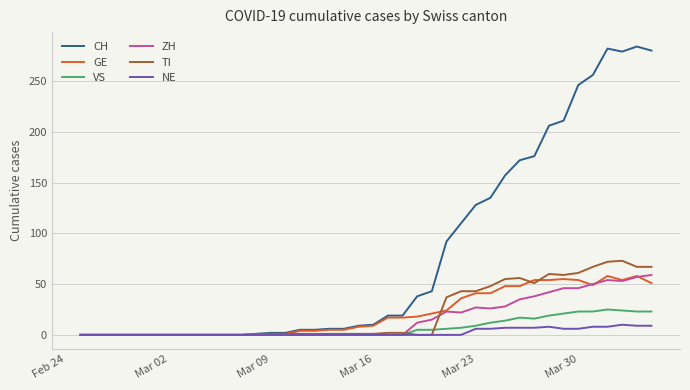

What is the sum of all TI values?

872